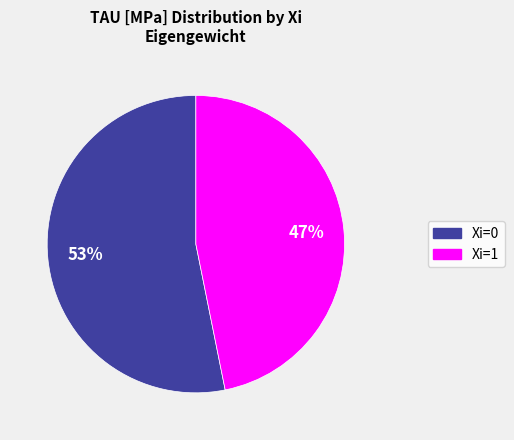

To the nearest percent, what is the difference between the largest and smallest slice percentages?

6%